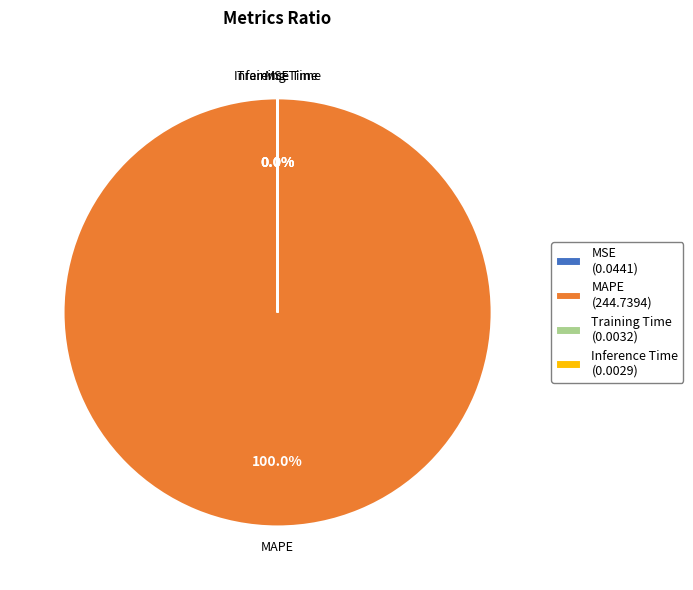

Which category has the biggest portion of the pie?

MAPE